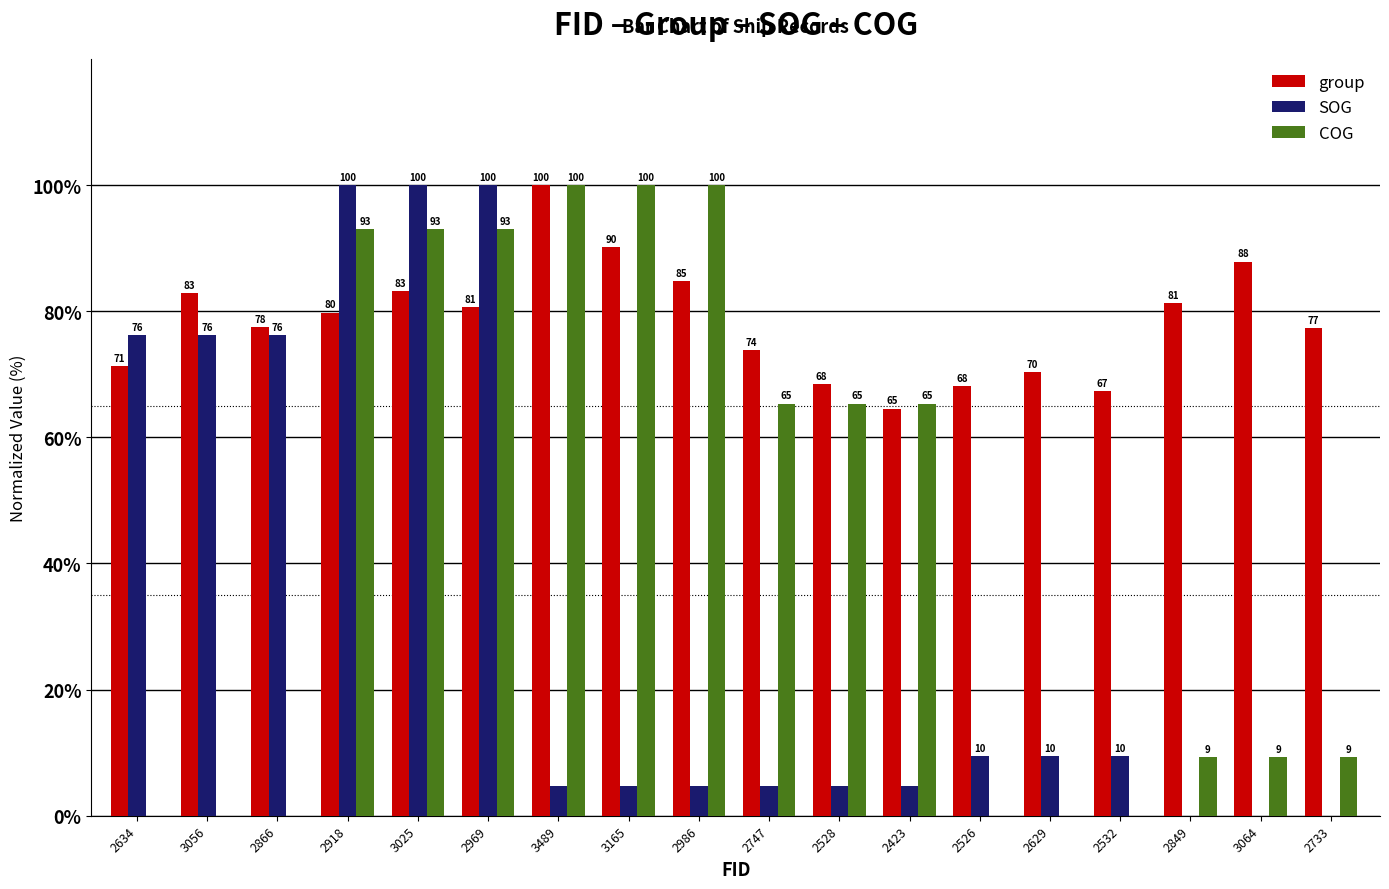

Read the group value at 2849.

81.3